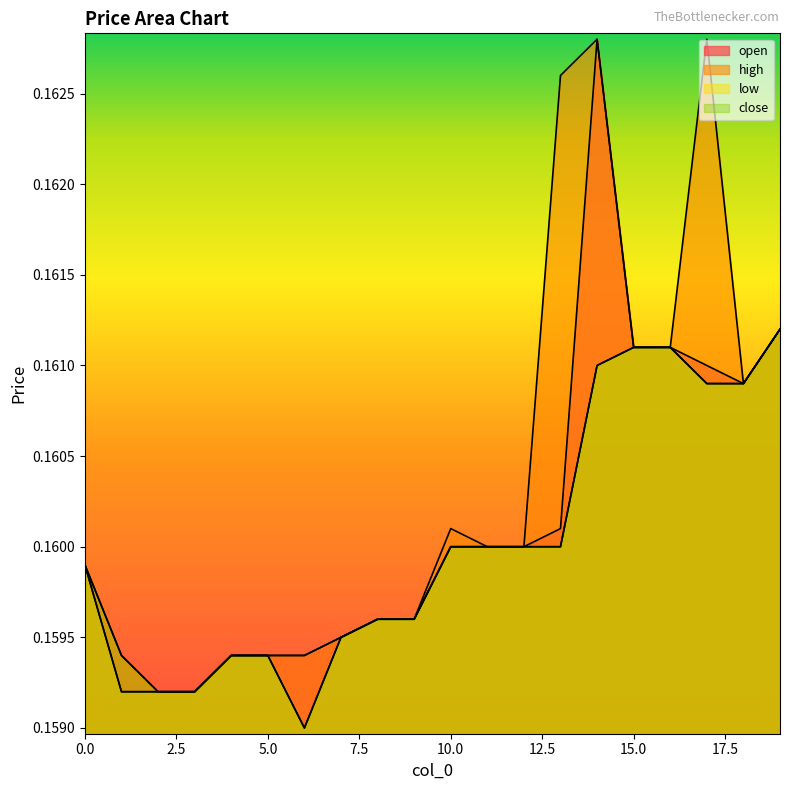

True or false: high has more than 2 points higher than both neighbors.

True